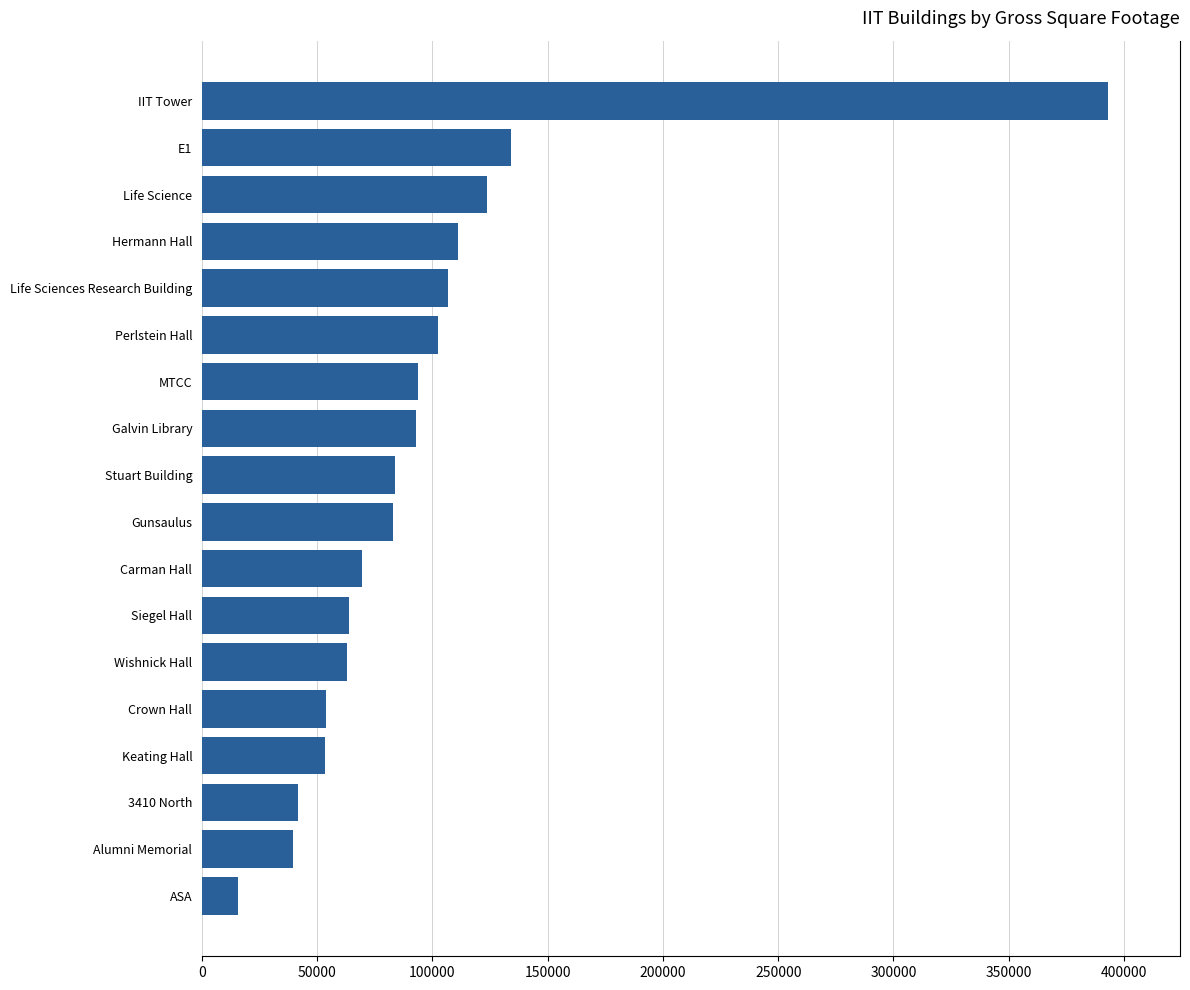

The chart shows a value of 24165.9 at Carman Hall. True or false?

False